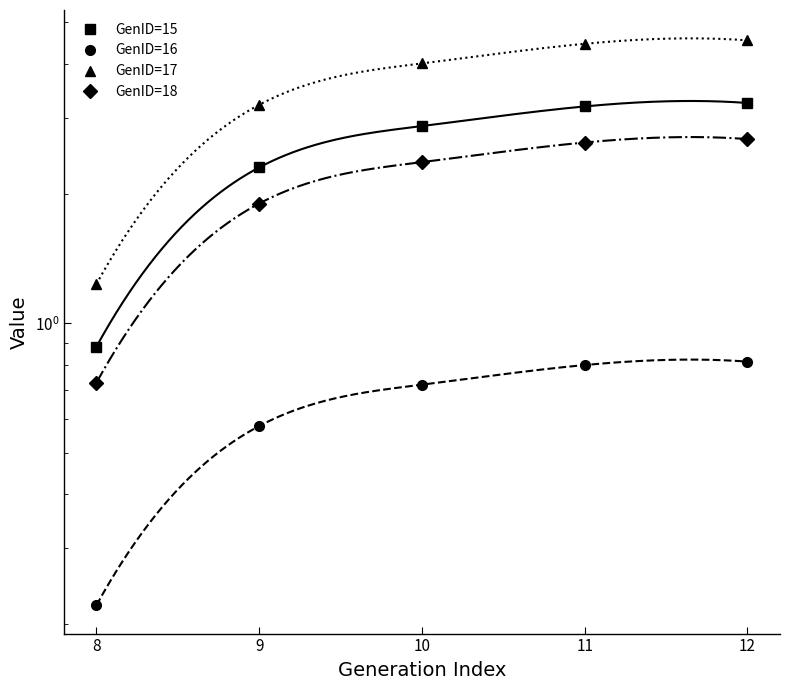

Reading left to right, list all the values displayed in this chart.

GenID=15: 0.9	2.3	2.9	3.2	3.2
GenID=16: 0.2	0.6	0.7	0.8	0.8
GenID=17: 1.2	3.2	4.0	4.5	4.5
GenID=18: 0.7	1.9	2.4	2.6	2.7